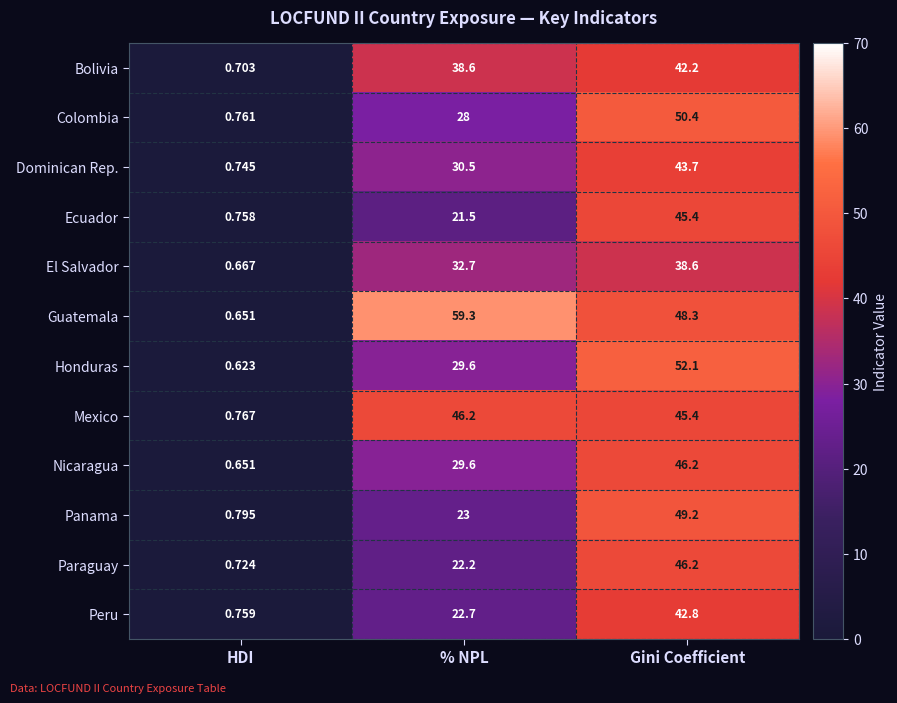

What is the spread (max minus min) of values at Gini Coefficient?

13.5